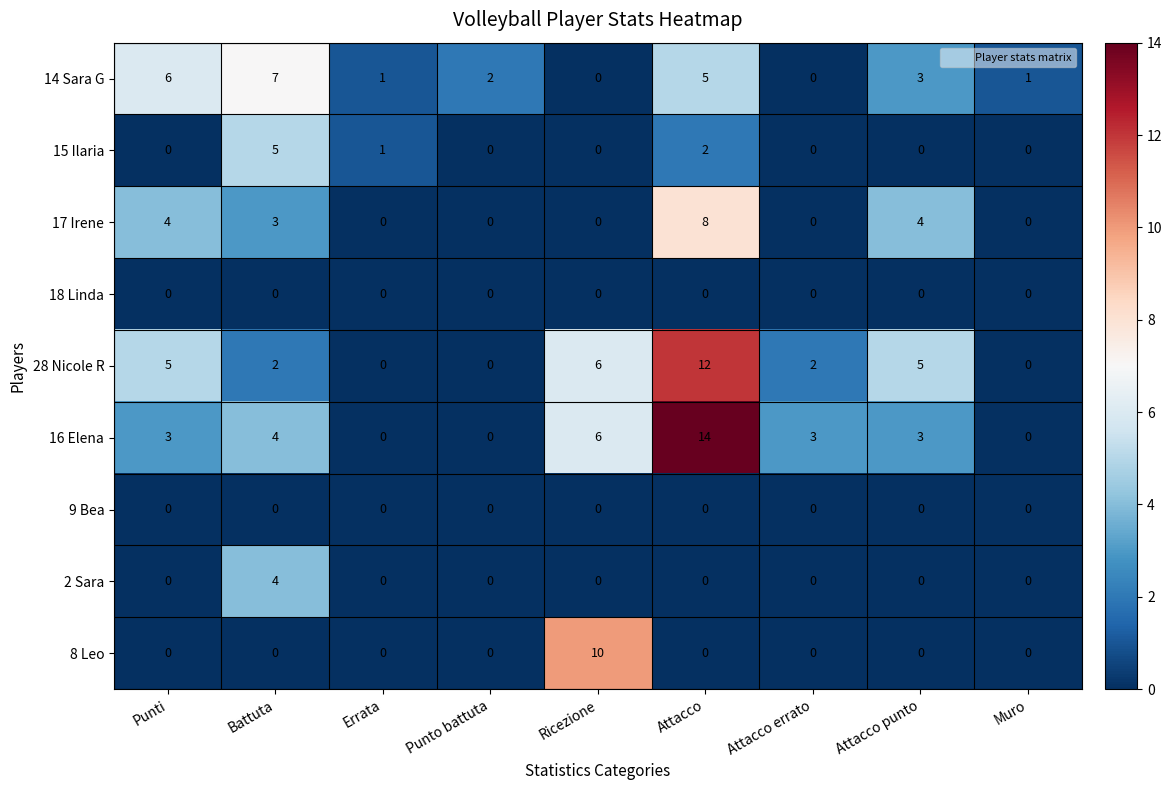

At which label does 8 Leo reach its peak?

Ricezione